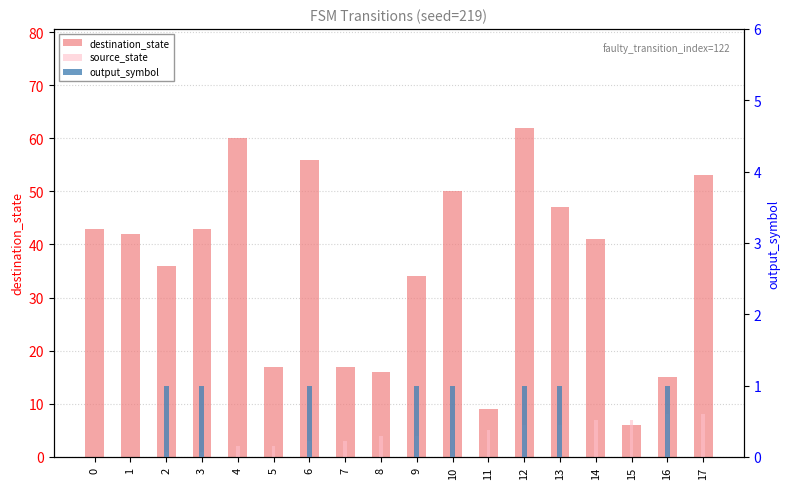

Between 14 and 6, which is larger?

6